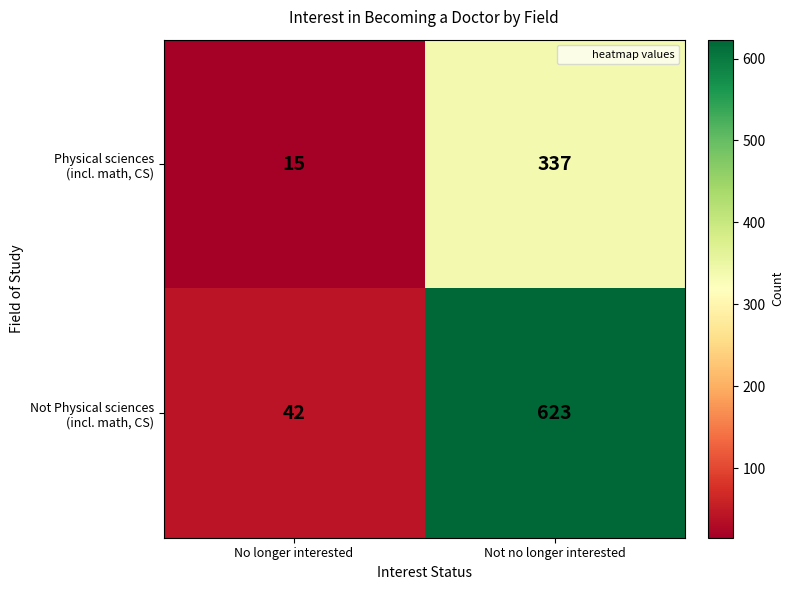

What is the spread (max minus min) of values at No longer interested?

27